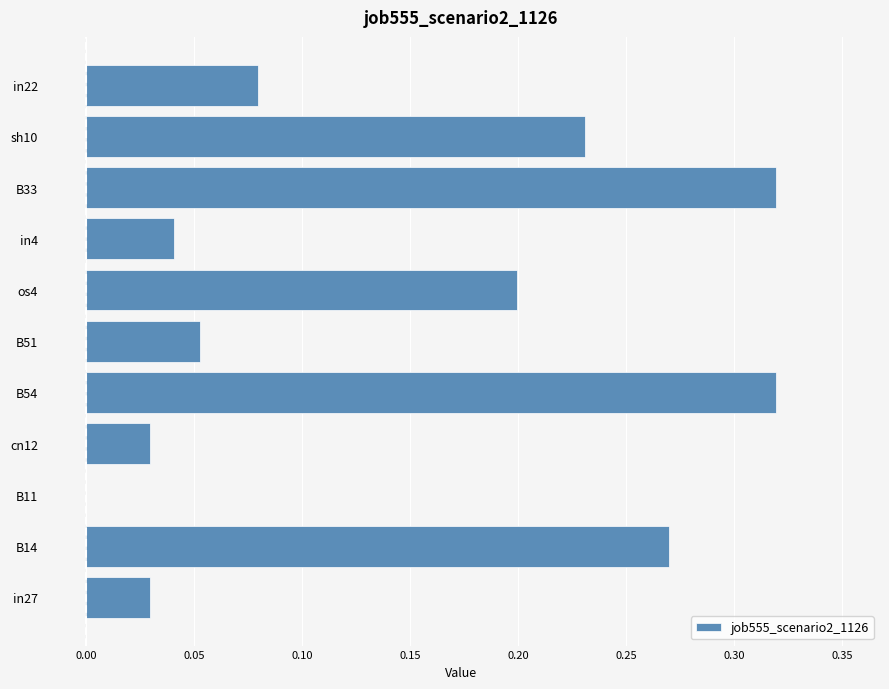

Which has a higher value, B14 or B33?

B33